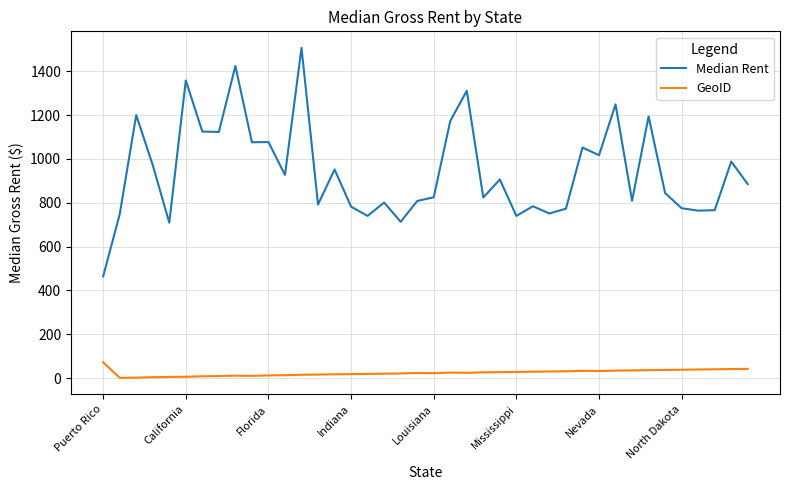

List the series in order of their overall mean, lowest first.

GeoID, Median Rent